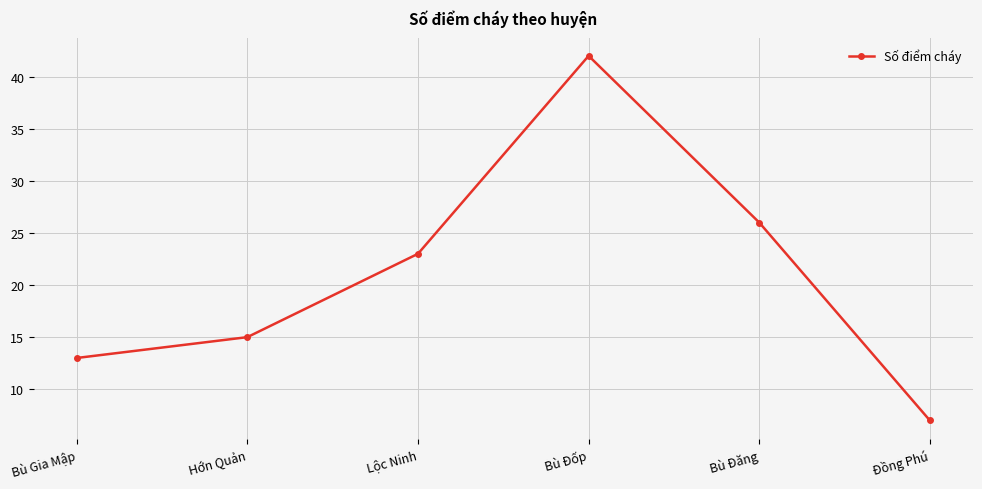

What is the difference between the maximum and second lowest values?

29